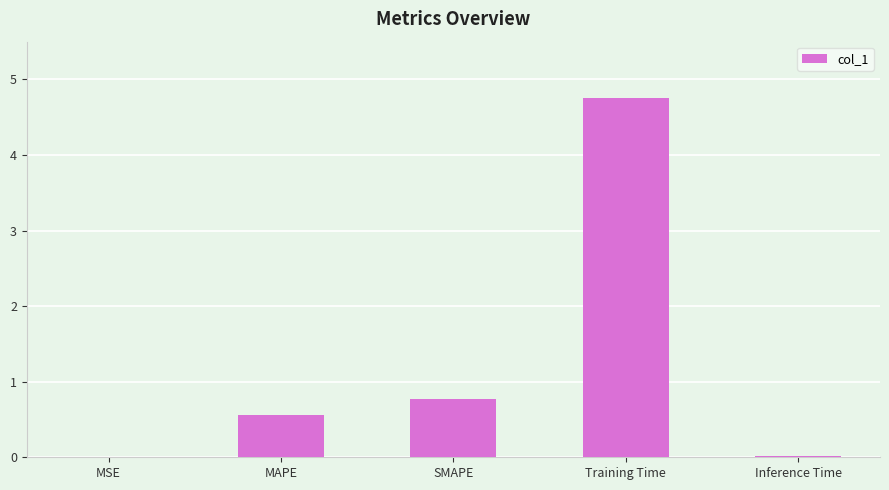

Is it true that the value at SMAPE is 0.8?

True